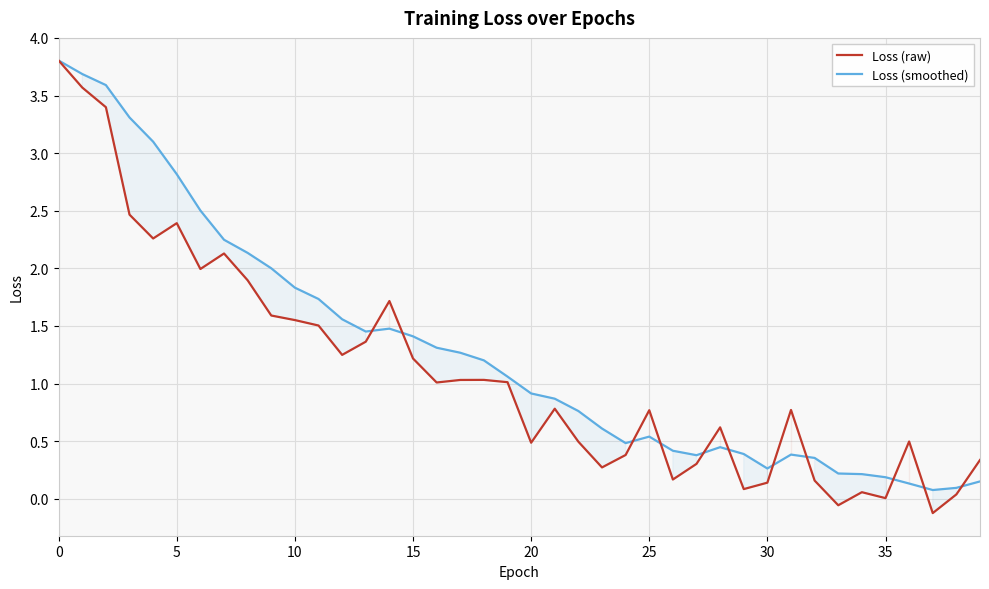

Count the number of categories in the chart.

40